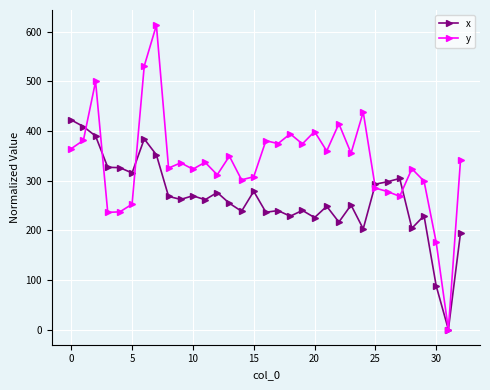

What is the value of the y point at the 28th from the left?

268.3